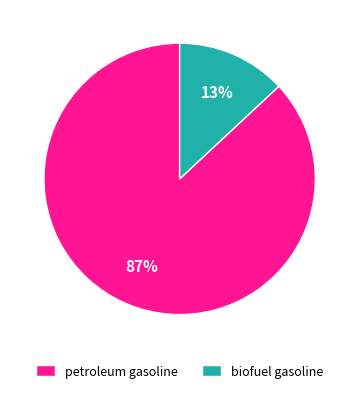

Rank the categories by value from lowest to highest.

biofuel gasoline, petroleum gasoline